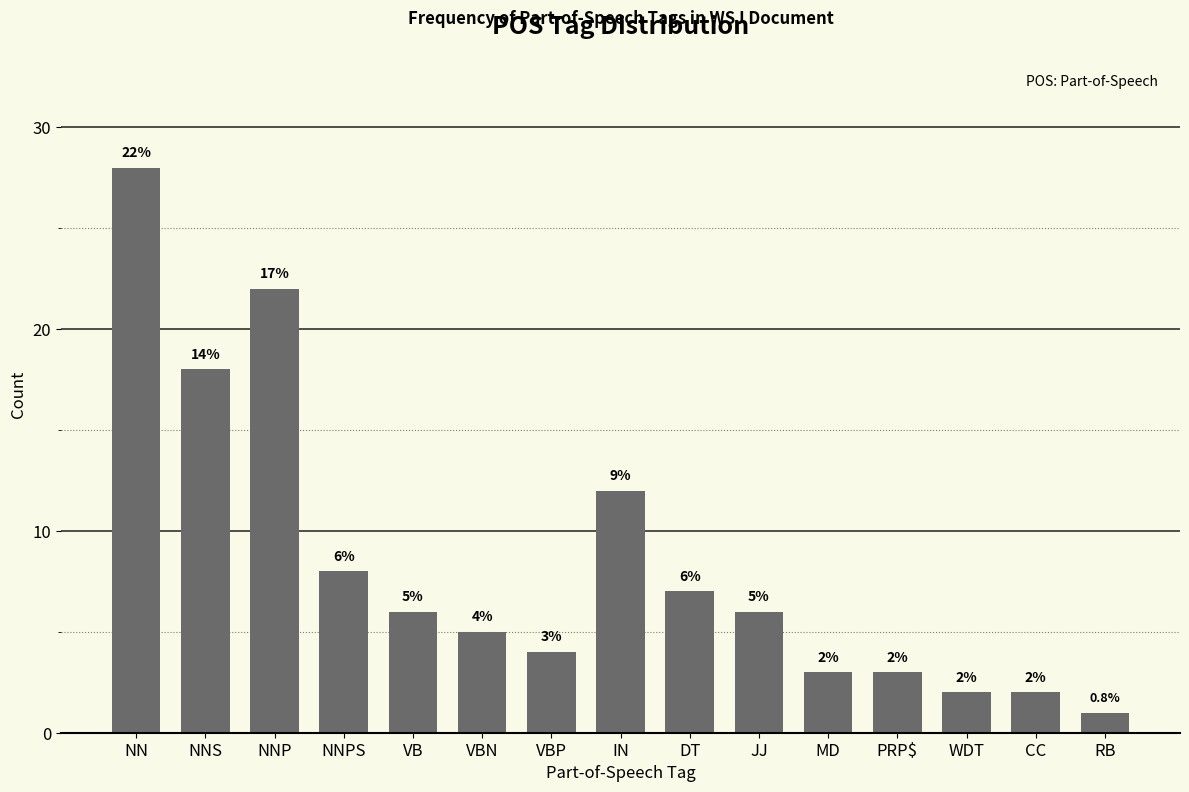

Reading left to right, list all the values displayed in this chart.

NN=28	NNS=18	NNP=22	NNPS=8	VB=6	VBN=5	VBP=4	IN=12	DT=7	JJ=6	MD=3	PRP$=3	WDT=2	CC=2	RB=1